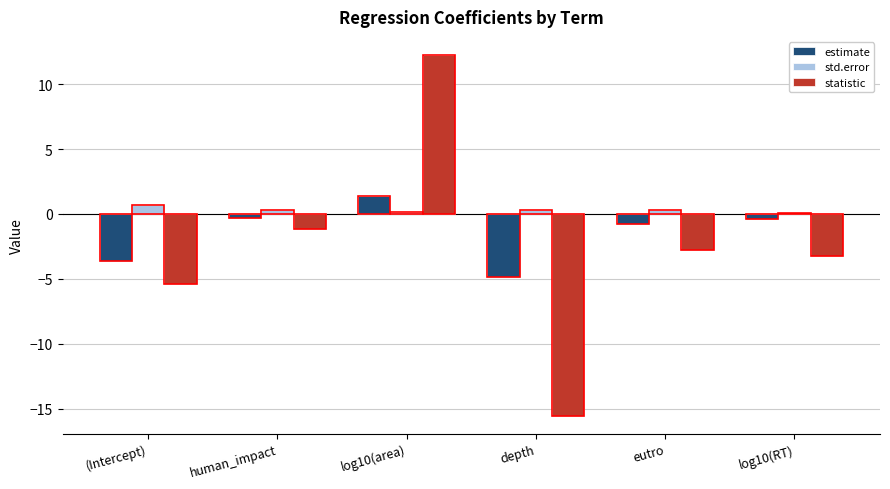

At which label does statistic reach its peak?

log10(area)